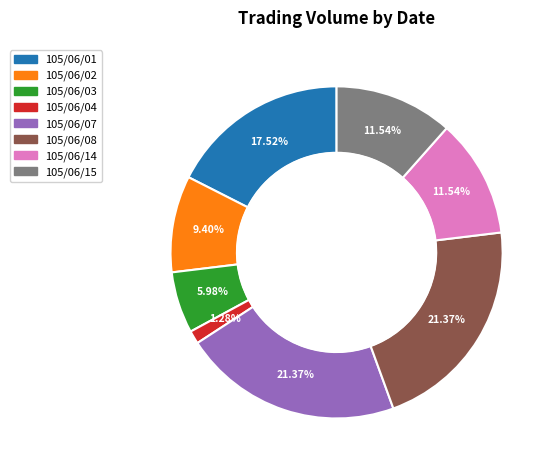

To the nearest percent, what portion does 105/06/02 represent?

9%